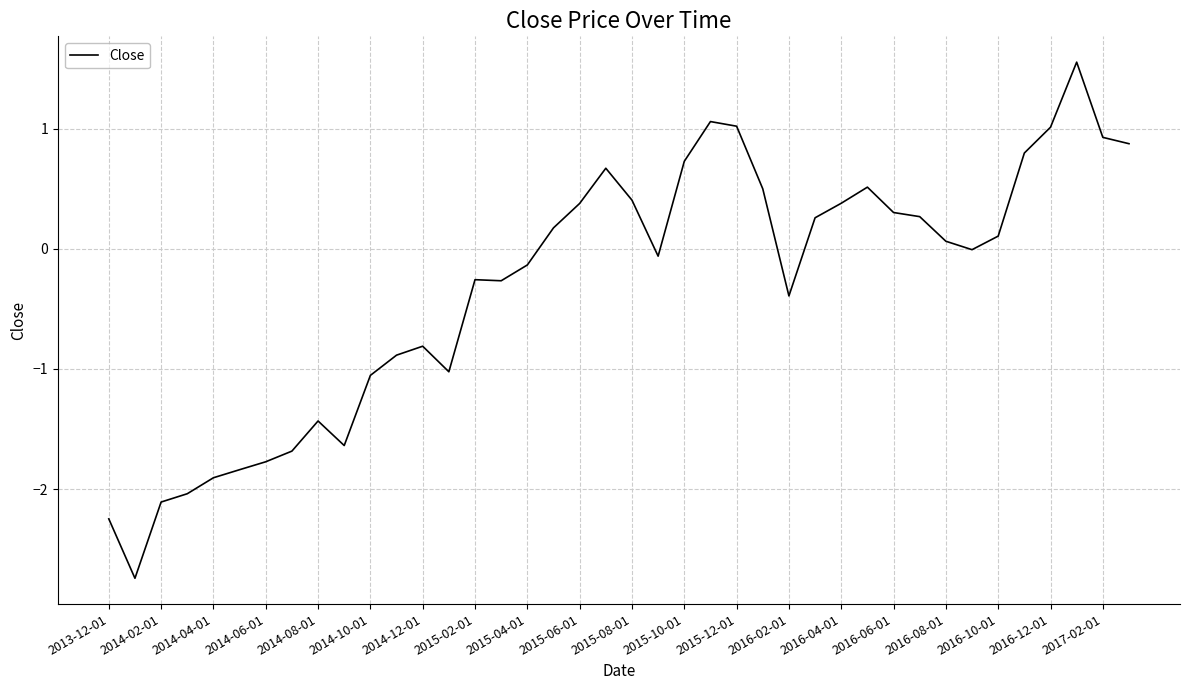

How many lines are shown in the chart?

1